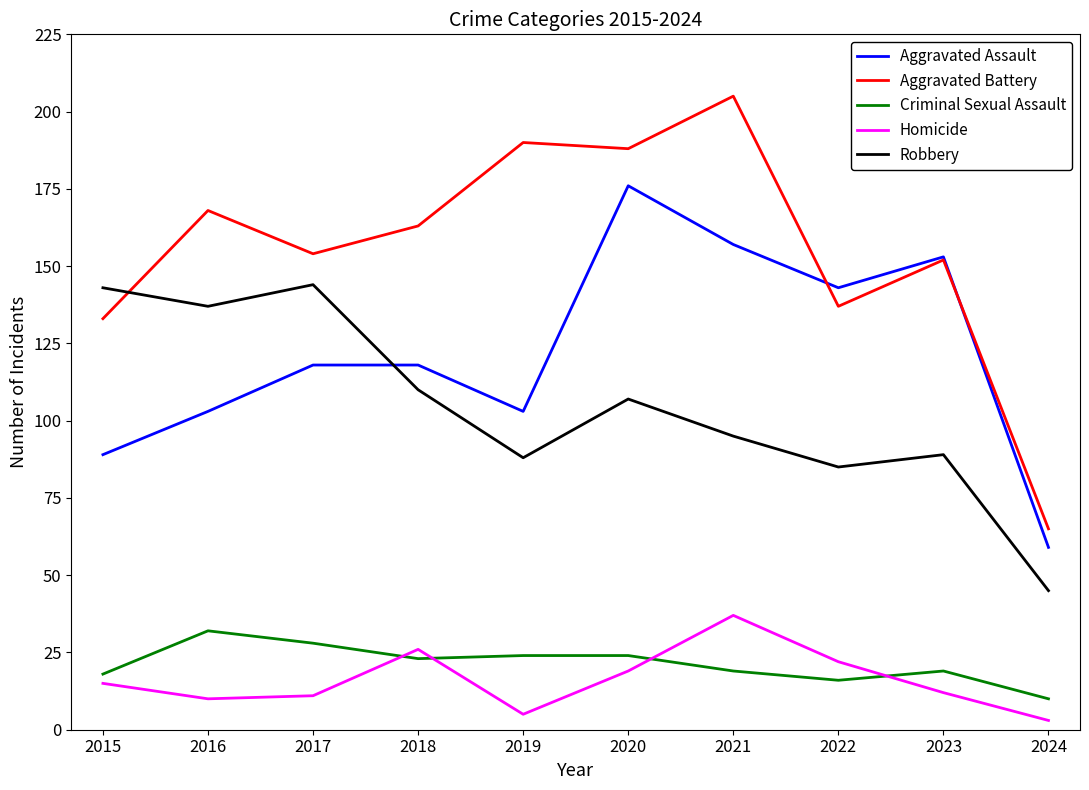

Between 2022 and 2023, which series saw the biggest shift?

Aggravated Battery